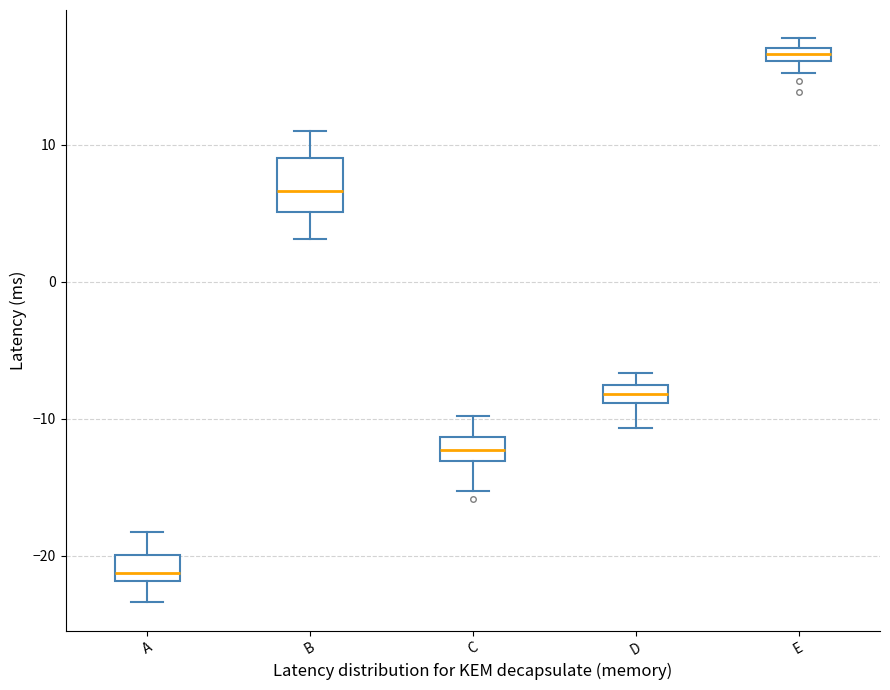

Which box's median line is the highest?

E